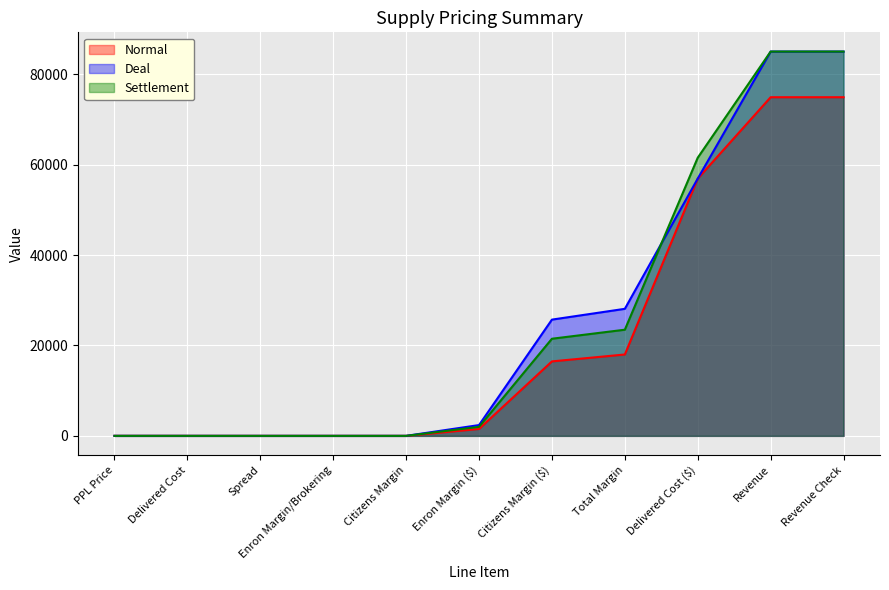

What are all the series names shown in the legend?

Normal, Deal, Settlement